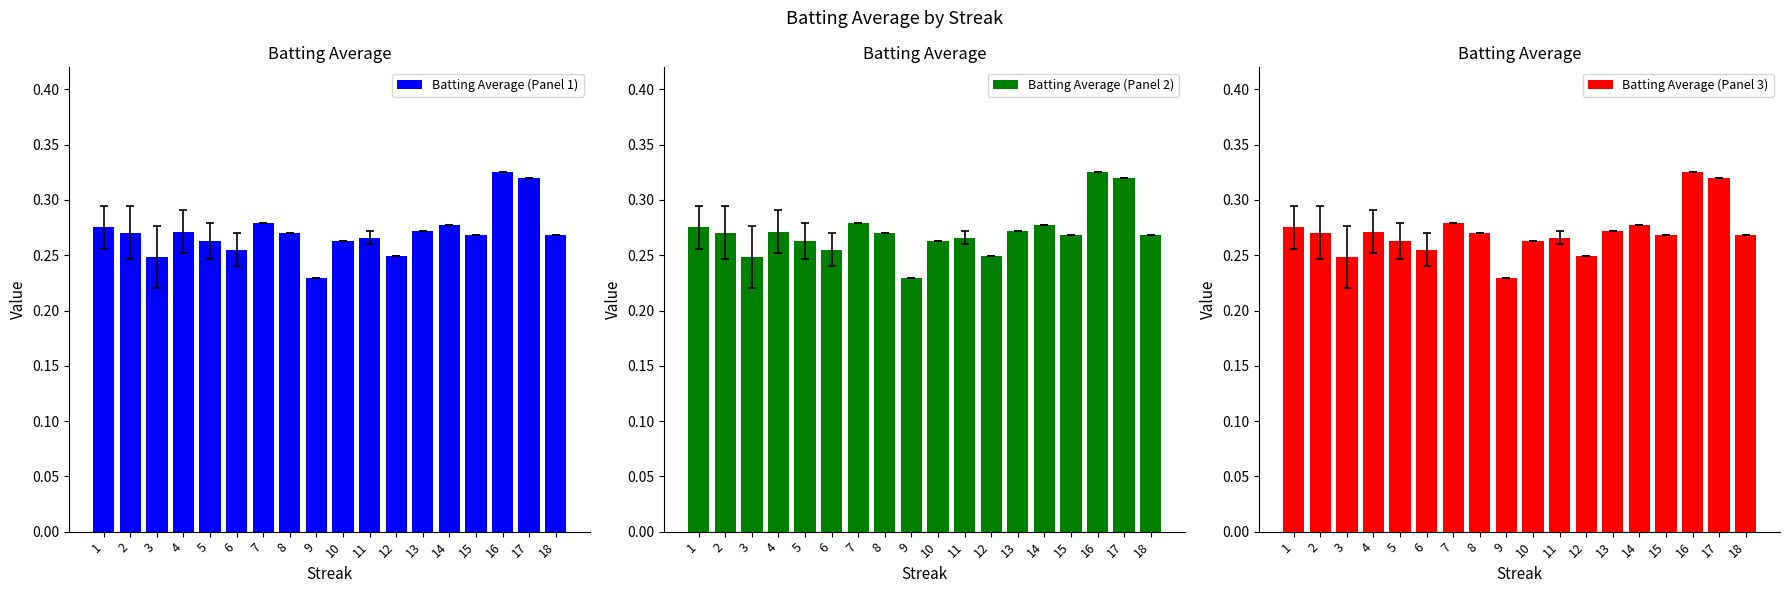

Reading left to right, list all the values displayed in this chart.

Batting Average (Panel 1): 1=0.3	2=0.3	3=0.2	4=0.3	5=0.3	6=0.3	7=0.3	8=0.3	9=0.2	10=0.3	11=0.3	12=0.2	13=0.3	14=0.3	15=0.3	16=0.3	17=0.3	18=0.3
Batting Average (Panel 2): 1=0.3	2=0.3	3=0.2	4=0.3	5=0.3	6=0.3	7=0.3	8=0.3	9=0.2	10=0.3	11=0.3	12=0.2	13=0.3	14=0.3	15=0.3	16=0.3	17=0.3	18=0.3
Batting Average (Panel 3): 1=0.3	2=0.3	3=0.2	4=0.3	5=0.3	6=0.3	7=0.3	8=0.3	9=0.2	10=0.3	11=0.3	12=0.2	13=0.3	14=0.3	15=0.3	16=0.3	17=0.3	18=0.3